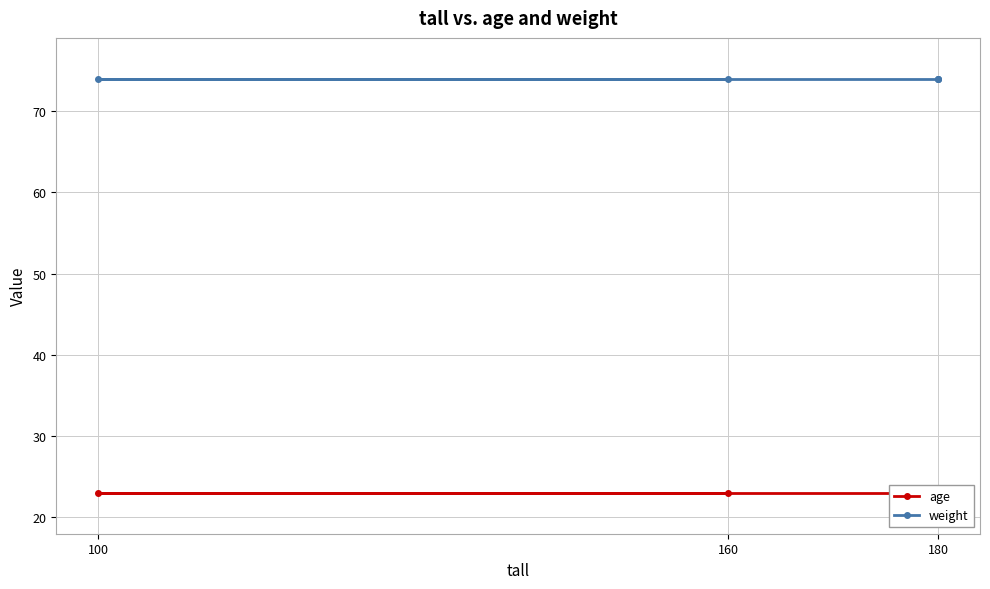

True or false: weight and age intersect in this chart.

False